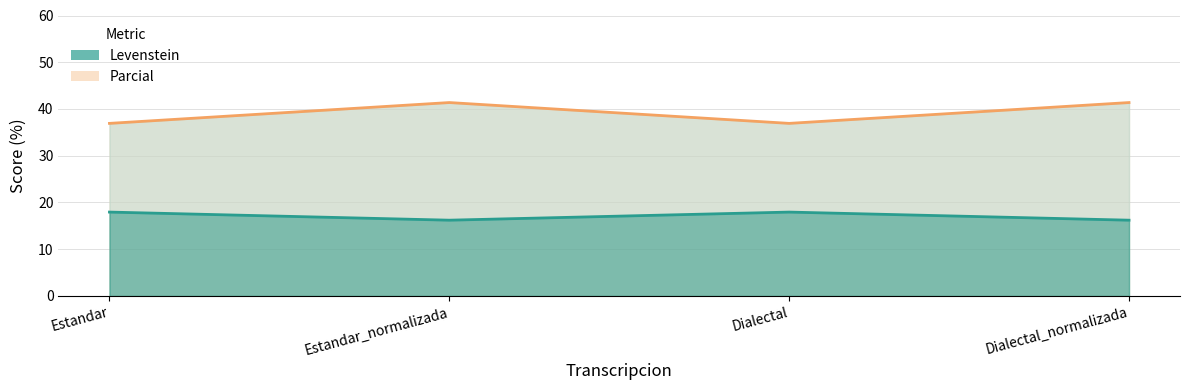

Is it true that Parcial equals 36.9 at Estandar?

True